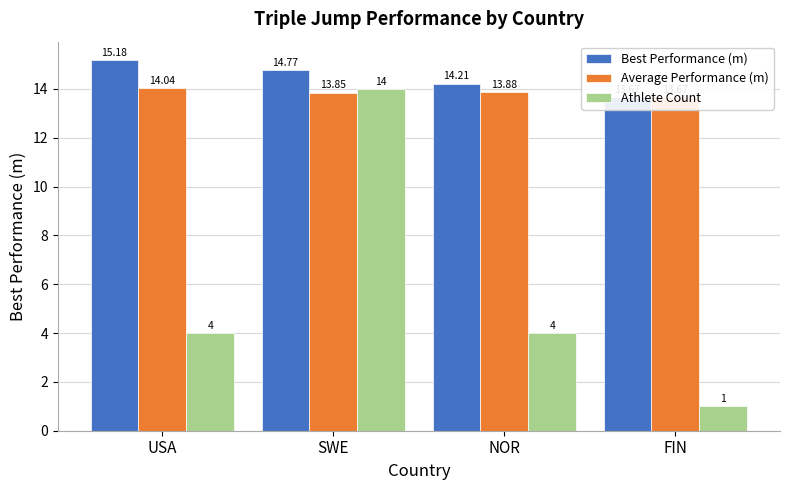

What is the lowest value of the Average Performance (m) series?

13.7